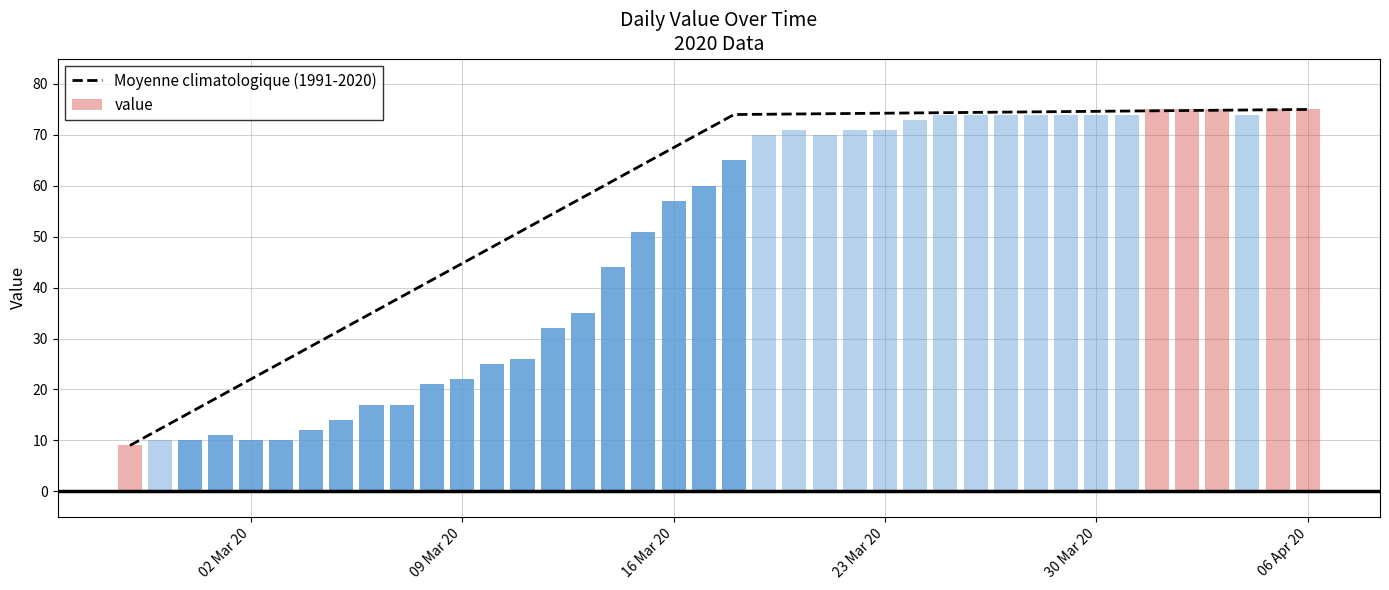

What is the highest value of the Moyenne climatologique (1991-2020) series?

75.0